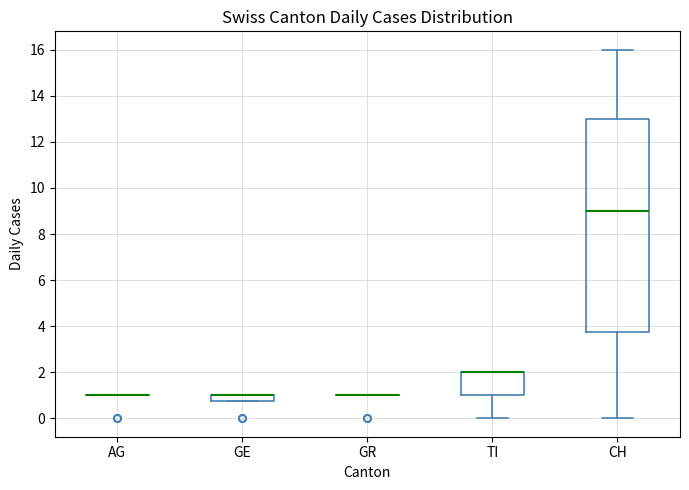

Which box is the tallest, from its lower edge to its upper edge?

CH